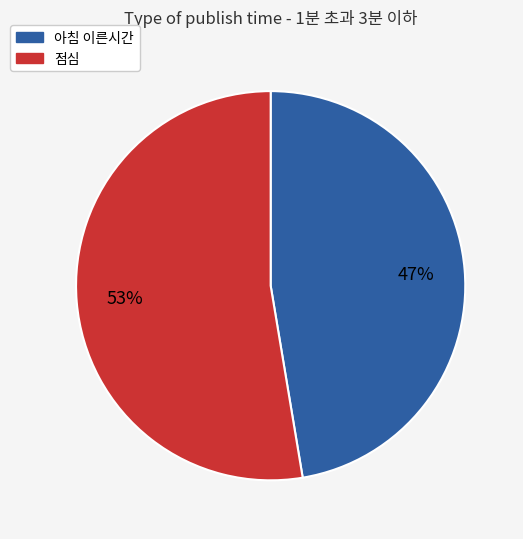

Rank the categories by value from highest to lowest.

점심, 아침 이른시간